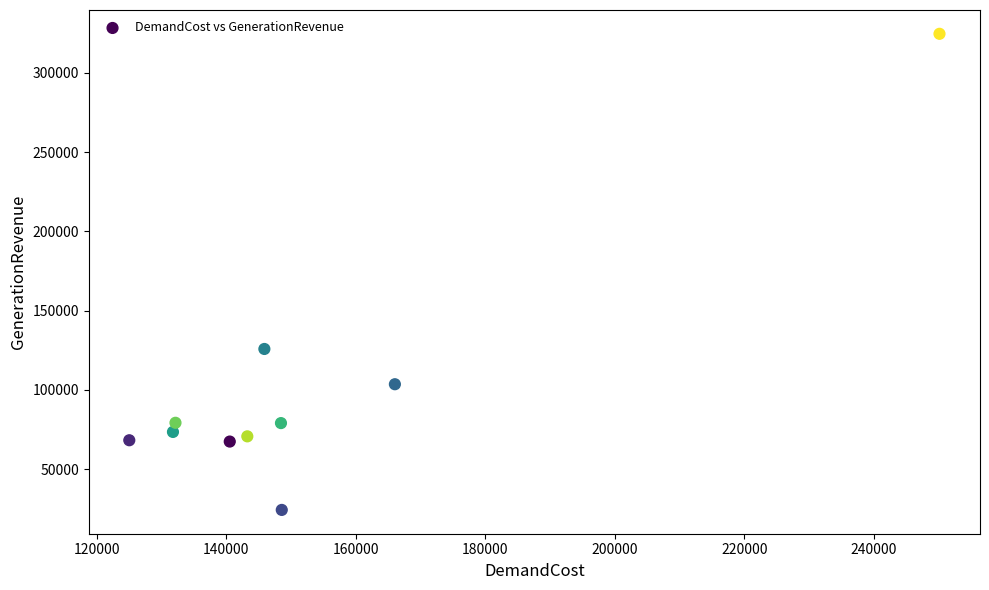

What is the range of Y values (max minus min)?

300232.2